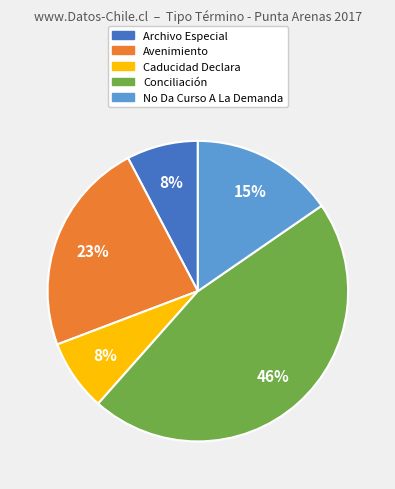

Do No Da Curso A La Demanda and Conciliación together represent more than half of the pie?

Yes